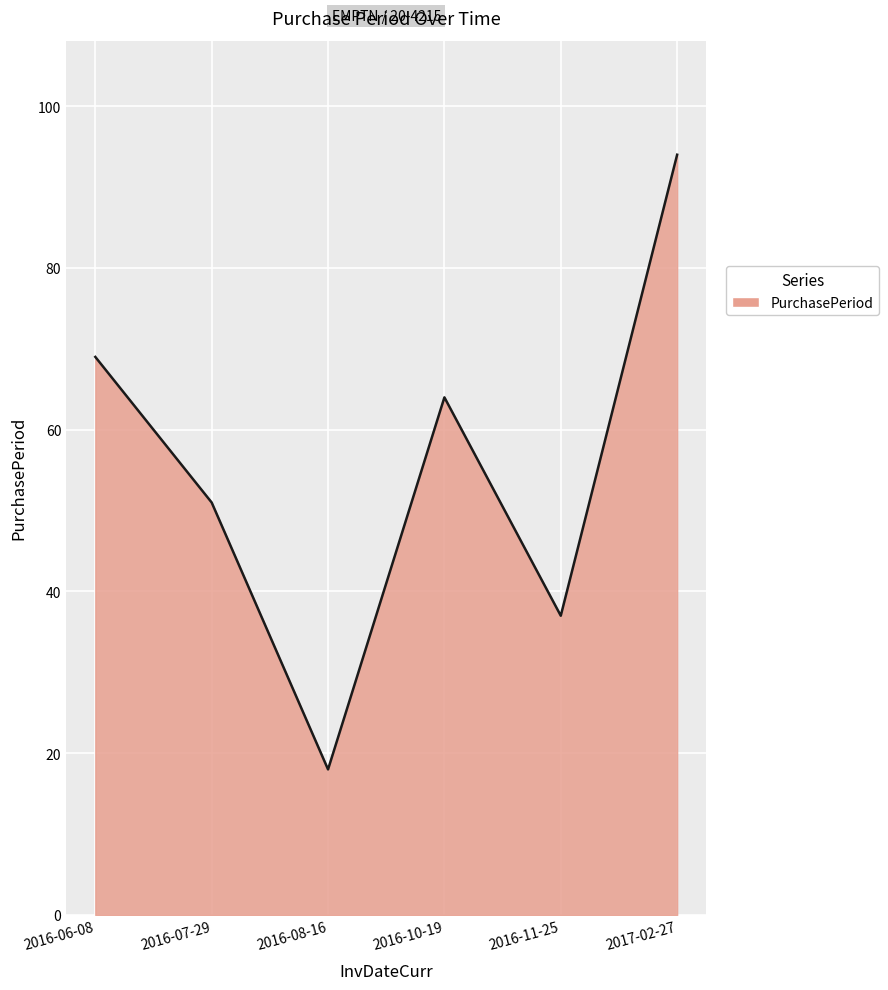

List the labels in order of value, smallest first.

2016-08-16, 2016-11-25, 2016-07-29, 2016-10-19, 2016-06-08, 2017-02-27